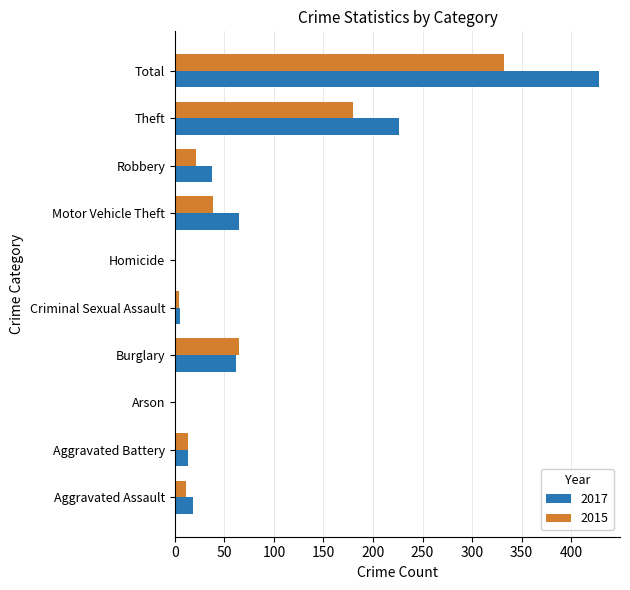

The 2015 series shows 30 at Burglary. True or false?

False